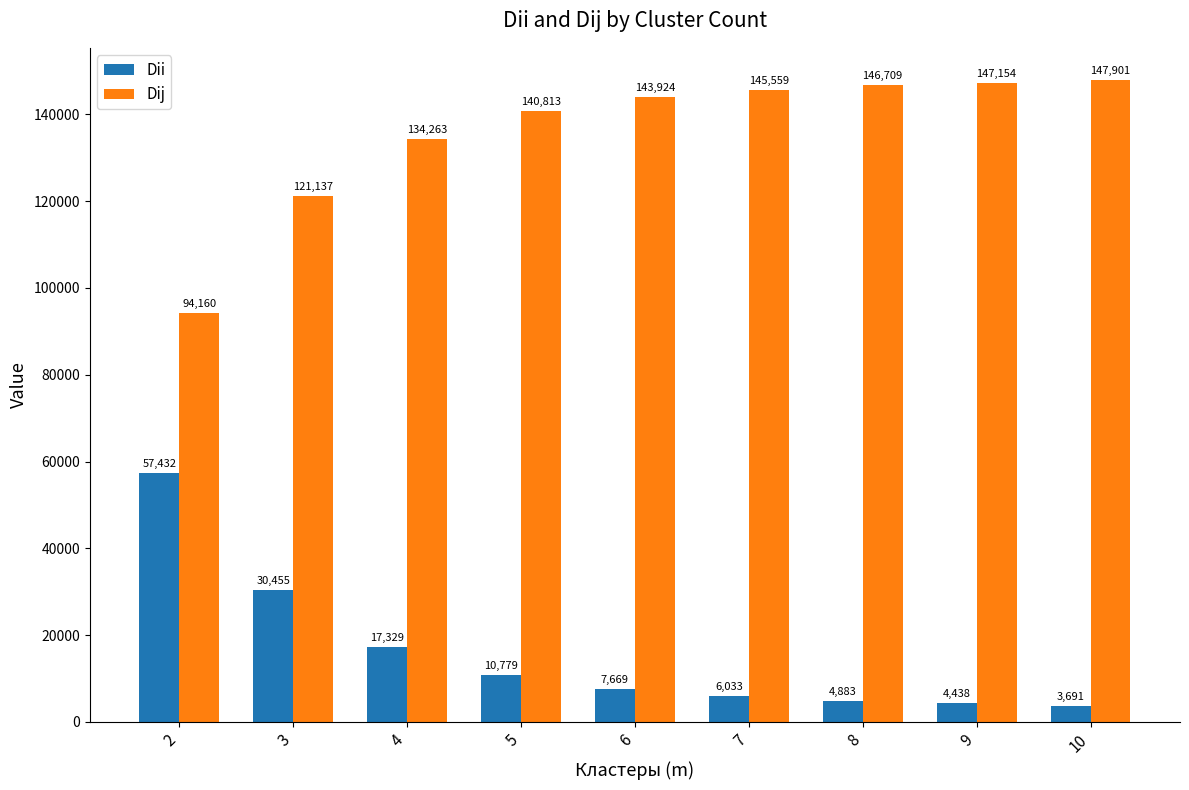

How many data points does each series have?

9